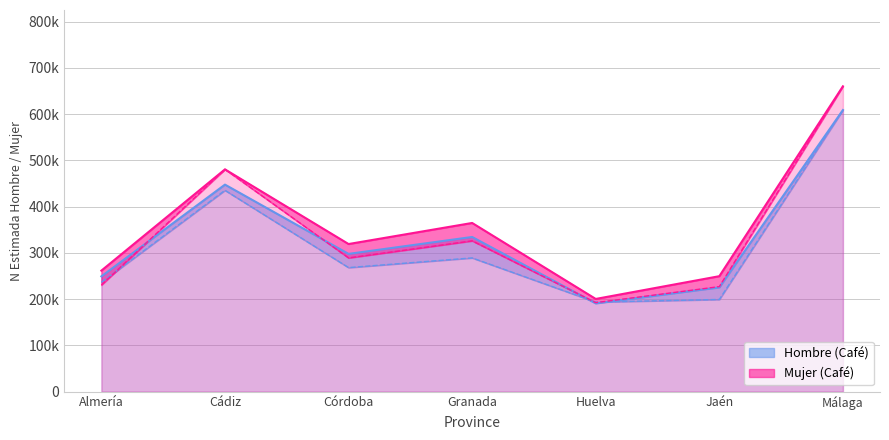

True or false: Mujer N (estimada) and Hombre N (estimada) intersect in this chart.

False